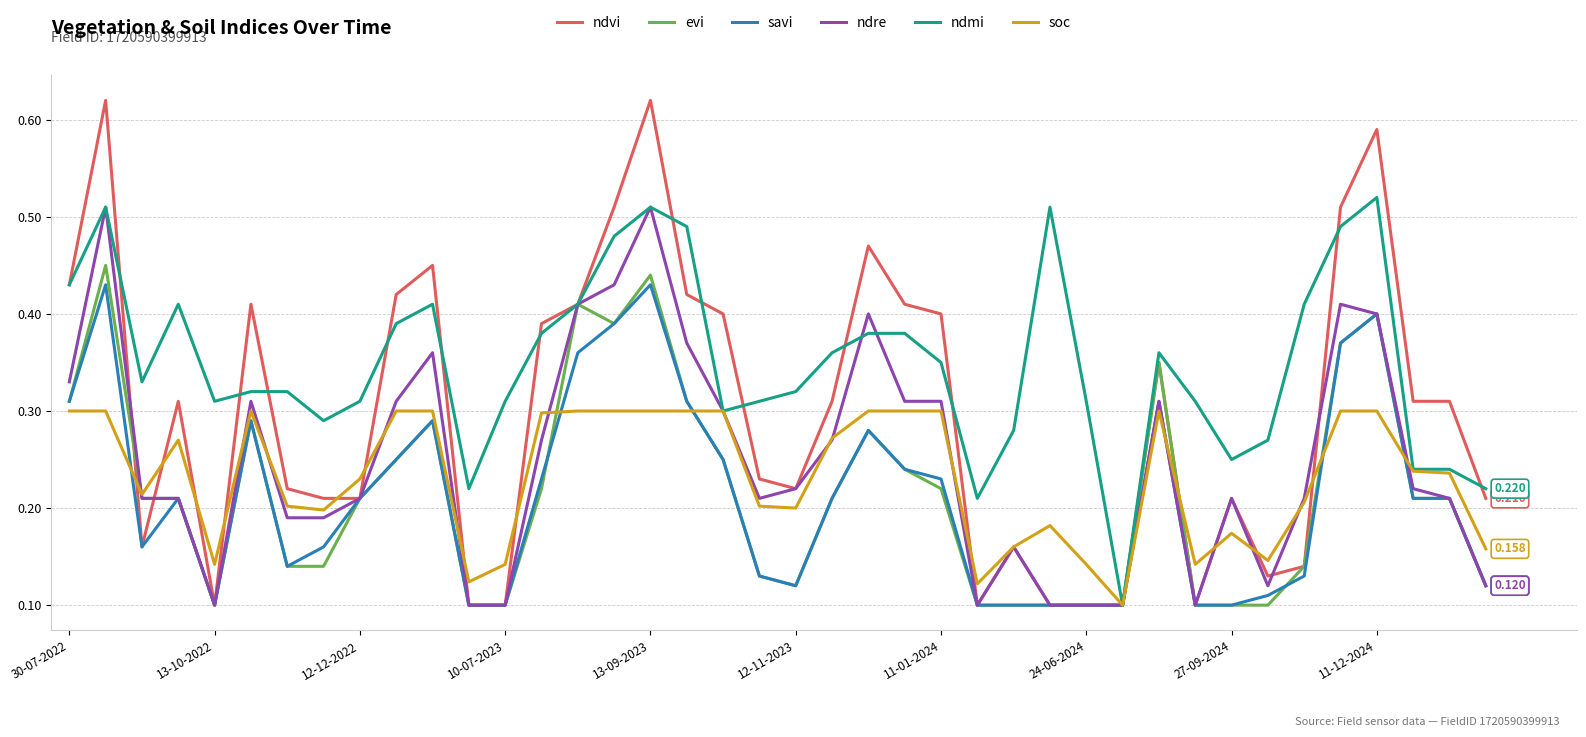

Which series has the widest spread of values?

ndvi